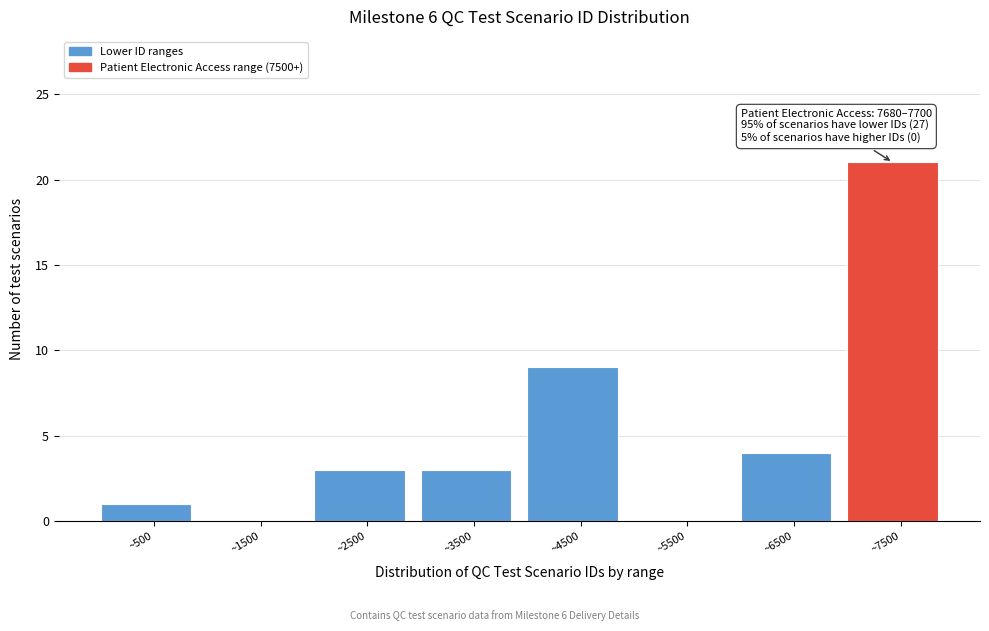

Reading right to left, list all the values displayed in this chart.

~7500=21	~6500=4	~5500=0	~4500=9	~3500=3	~2500=3	~1500=0	~500=1